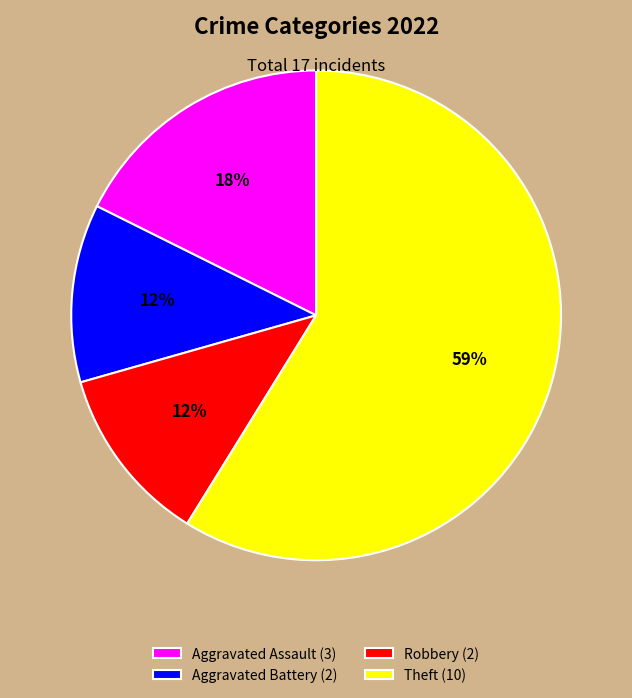

To the nearest percent, what is the combined percentage of Robbery and Aggravated Battery?

24%